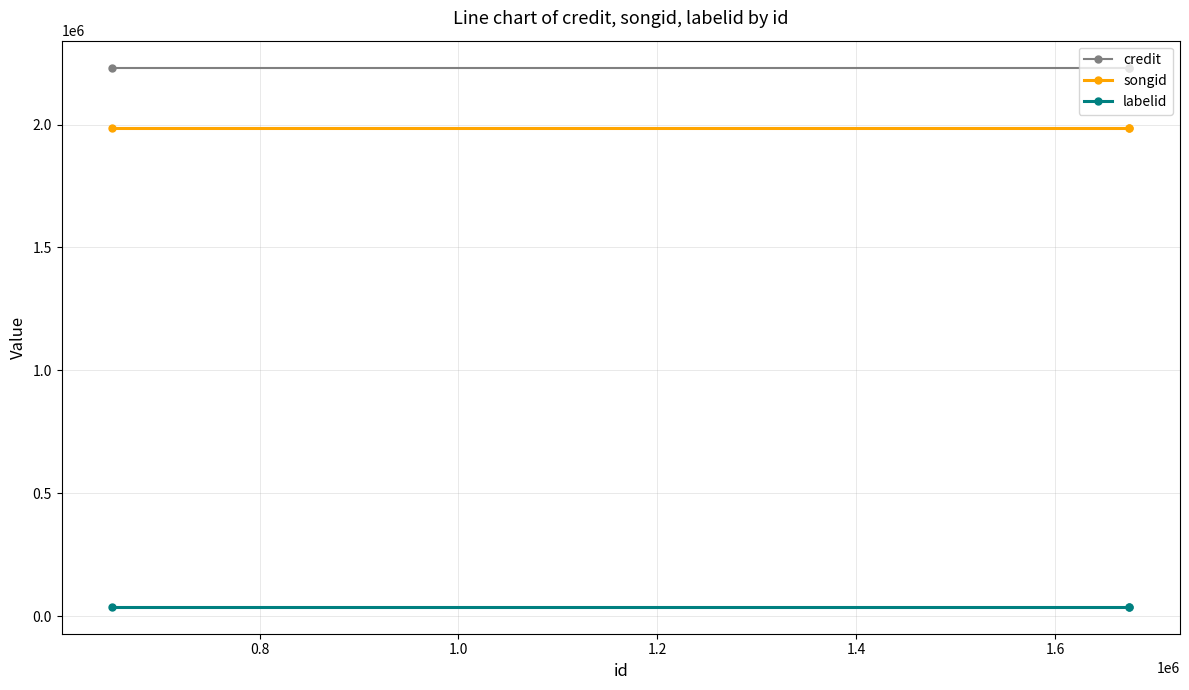

Which series has the largest total across all categories?

credit